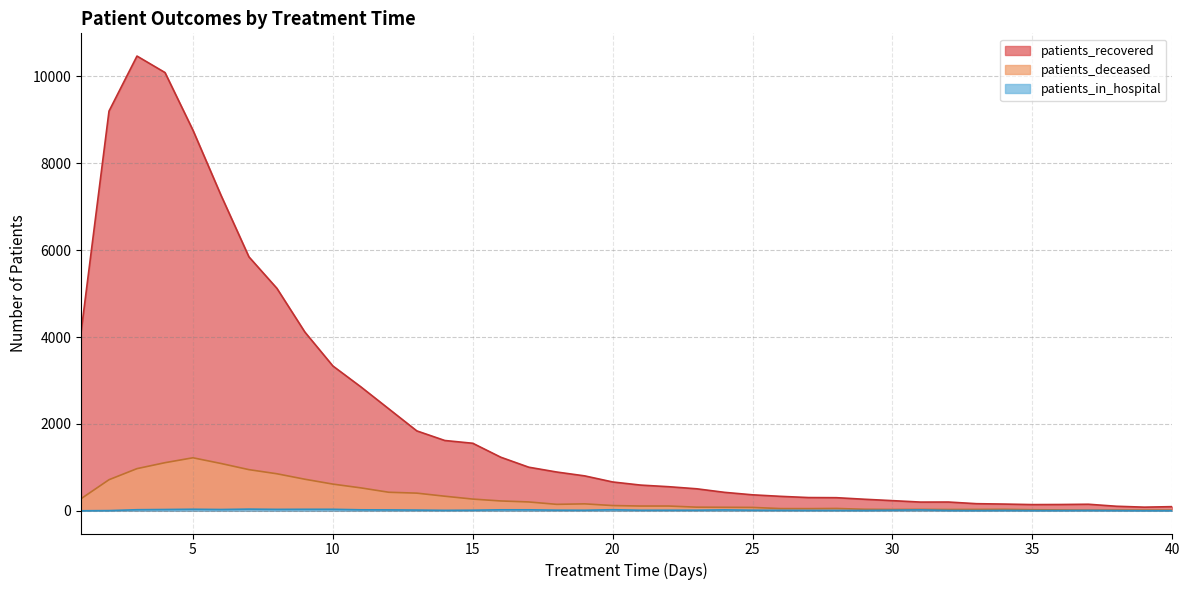

True or false: patients_recovered and patients_in_hospital cross at least once.

False